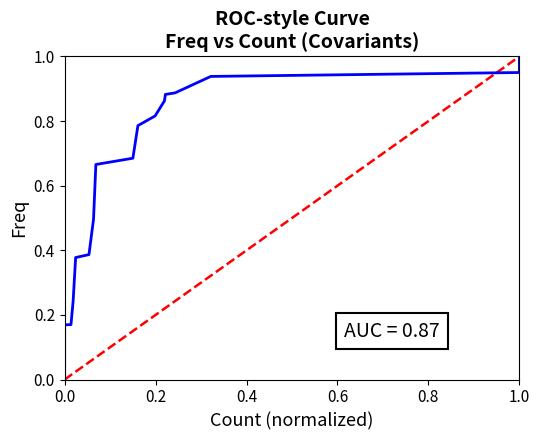

Reading right to left, list all the values displayed in this chart.

1.0	1.0	0.9	0.9	0.9	0.9	0.8	0.8	0.7	0.7	0.5	0.4	0.4	0.2	0.2	0.2	0.0